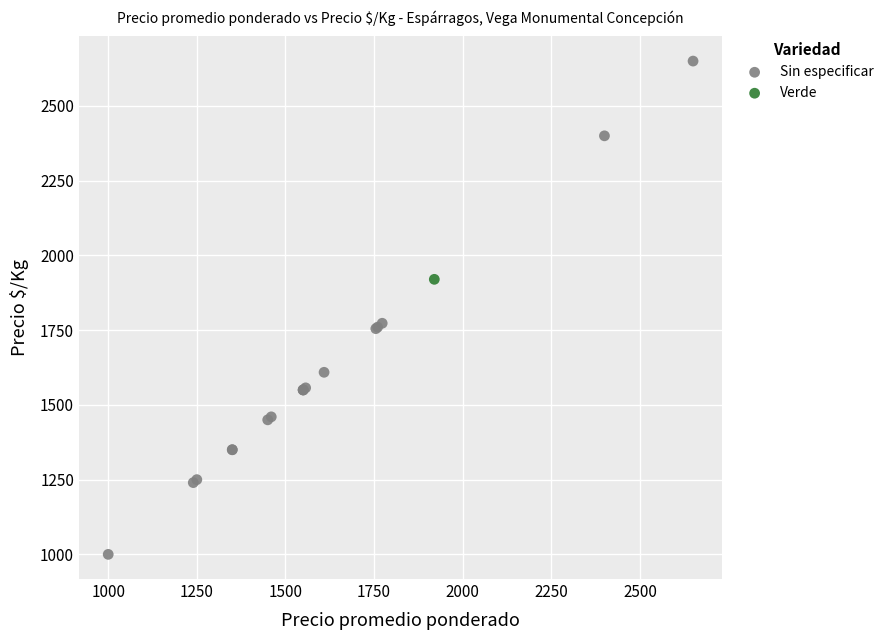

What are all the series names shown in the legend?

Sin especificar, Verde